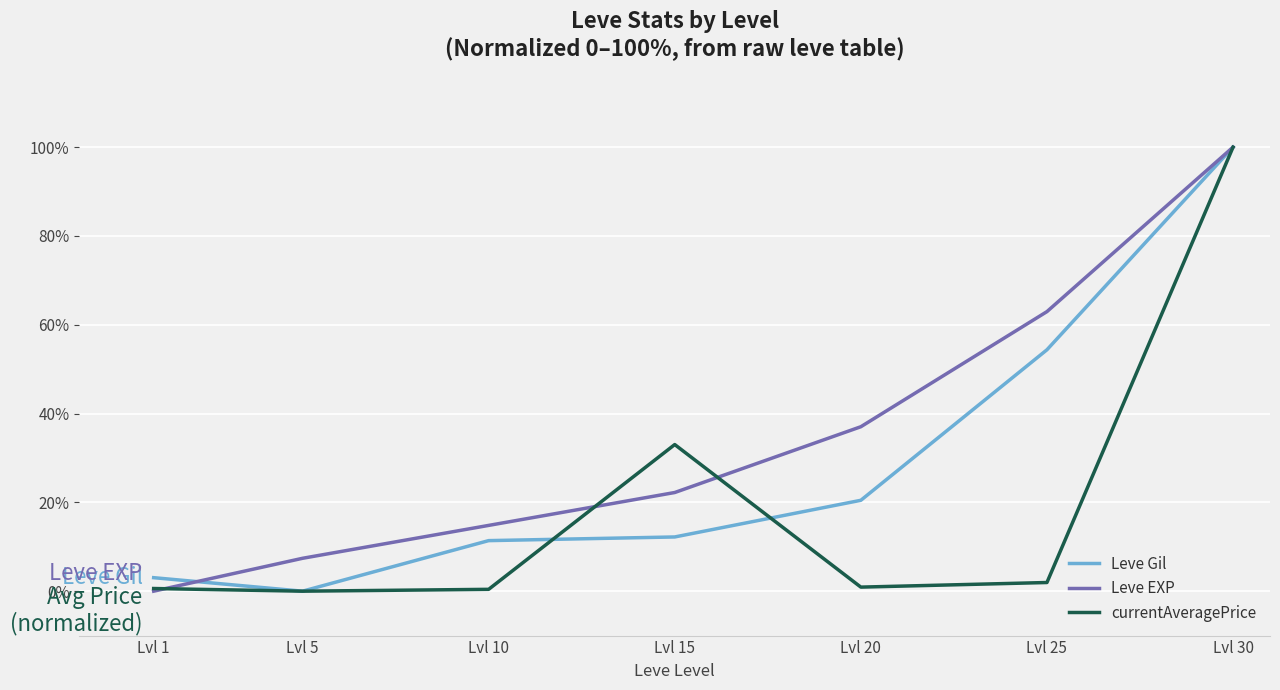

Which series changed the most between Lvl 5 and Lvl 10?

Leve Gil